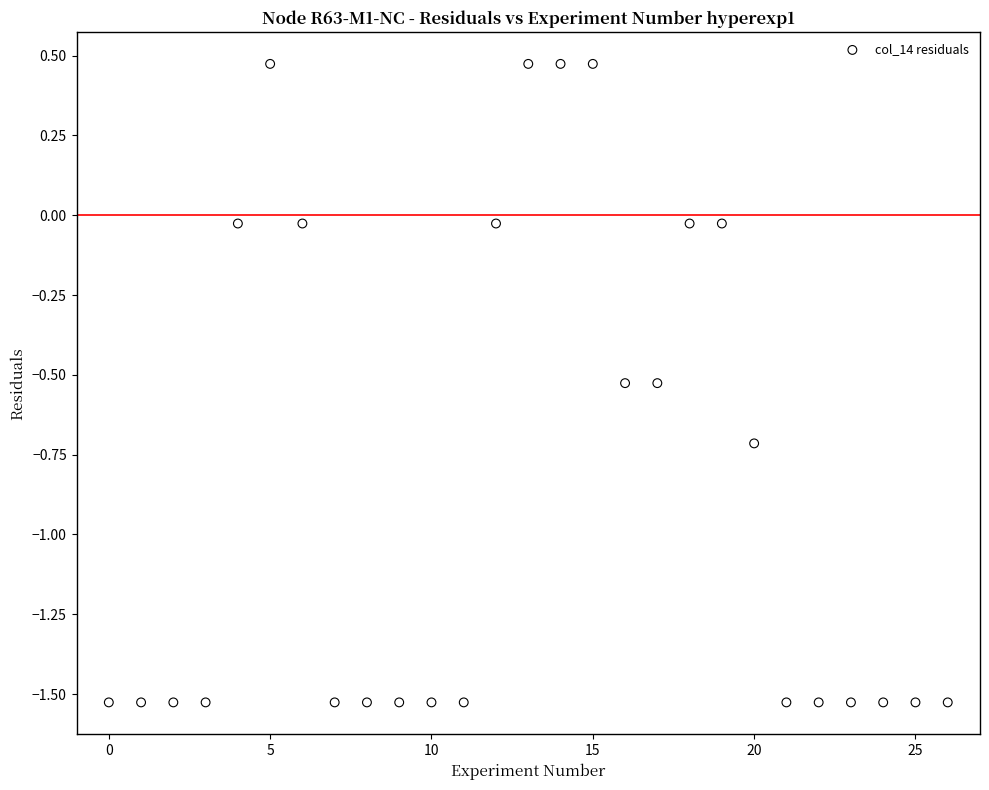

What is the range of Y values (max minus min)?

2.0